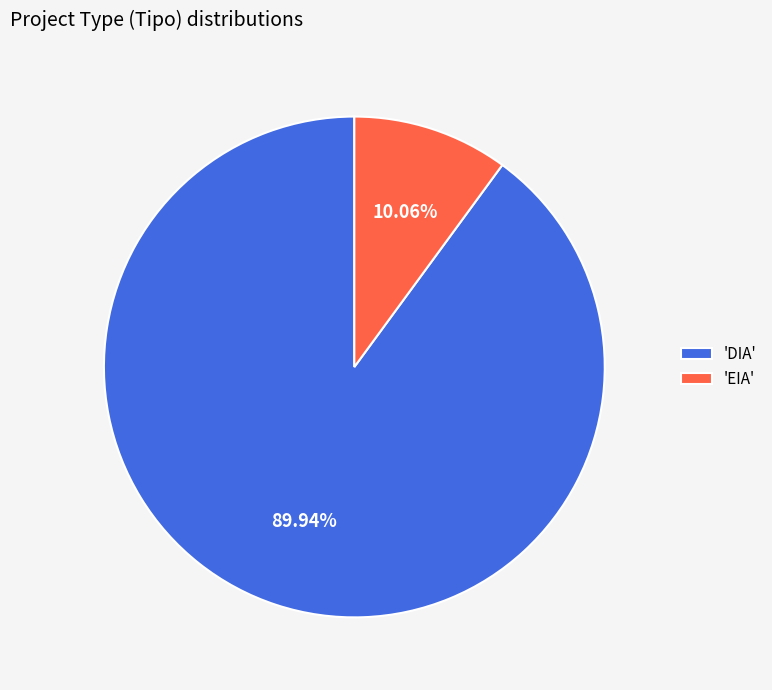

What is the smallest slice in the pie chart?

'EIA'